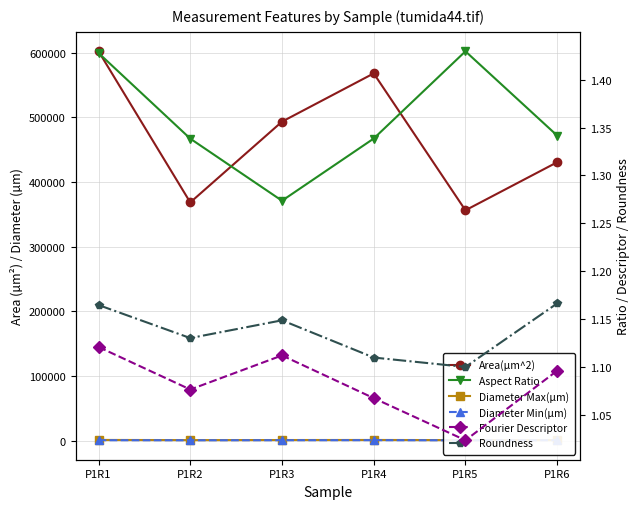

What is the value of the Area(µm^2) point at the 6th from the left?

430583.4